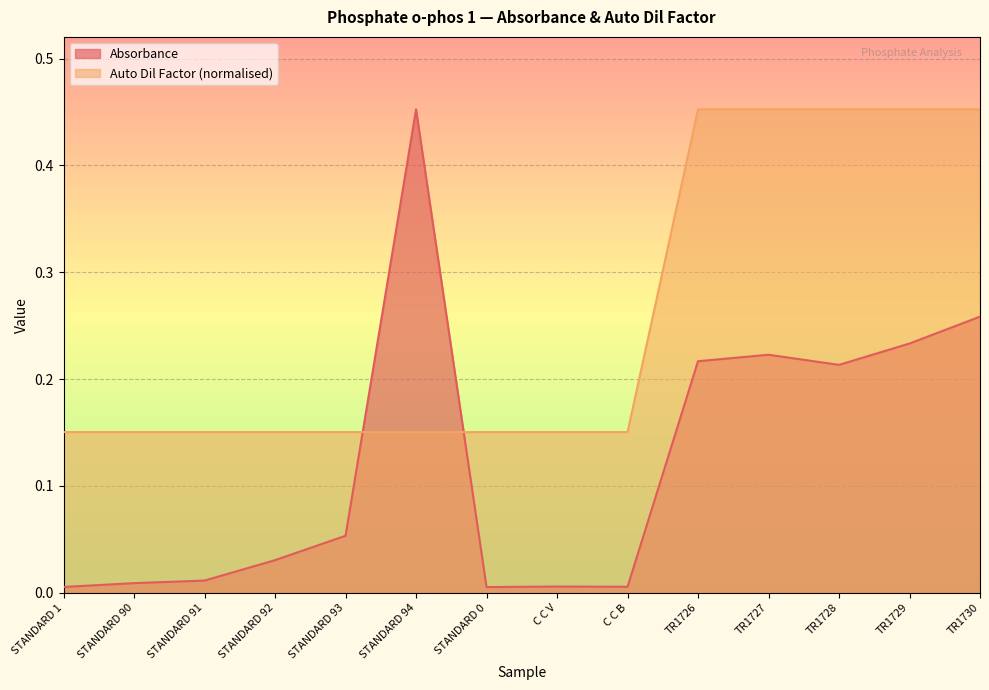

List the labels in order of Auto Dil Factor value, largest first.

TR1726, TR1727, TR1728, TR1729, TR1730, STANDARD 1, STANDARD 90, STANDARD 91, STANDARD 92, STANDARD 93, STANDARD 94, STANDARD 0, C C V, C C B